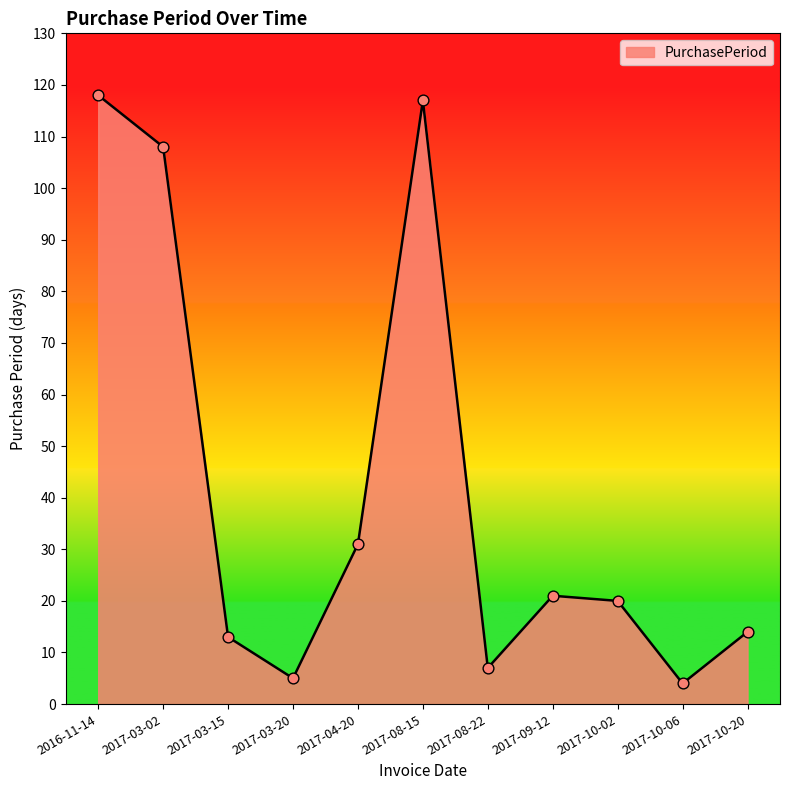

Which has a higher value, 2017-08-22 or 2017-03-20?

2017-08-22